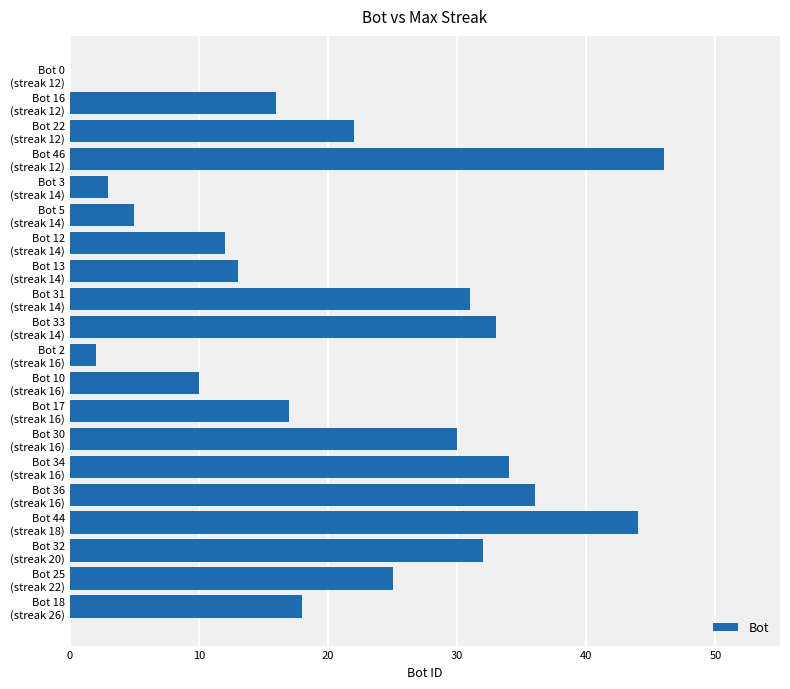

What is the greatest value displayed?

46